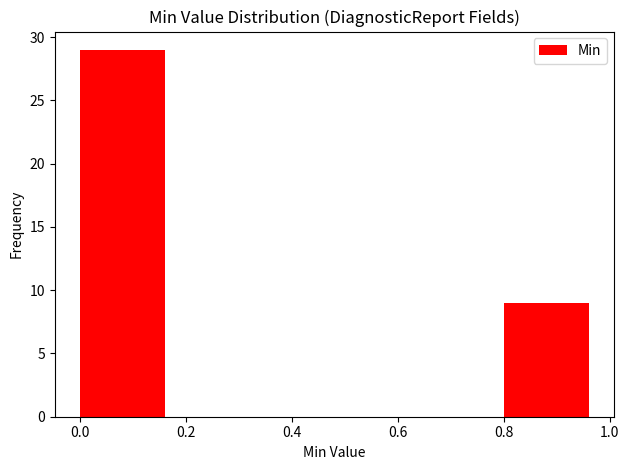

What is the height of the bar covering 0.8 to 1.0 on the x-axis? The values are not printed on the chart, so give them approximately, as read against the axis.

9